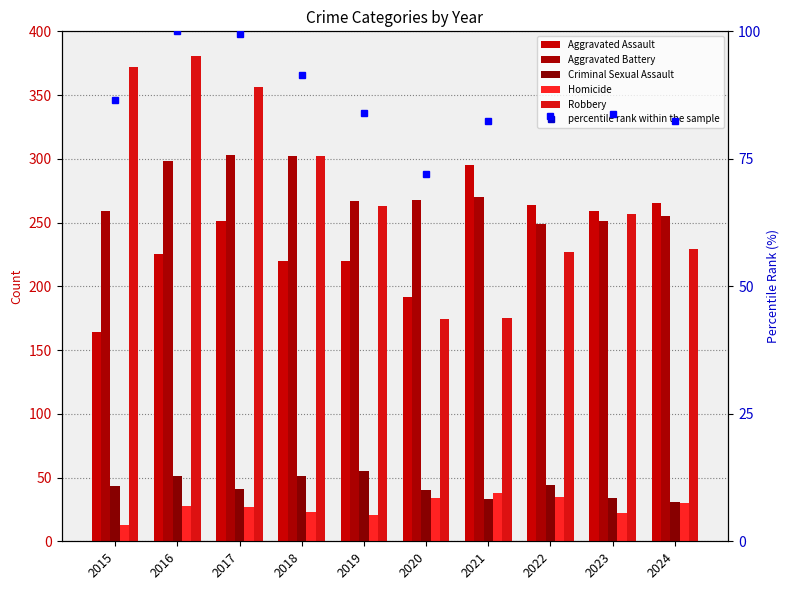

At which label does Robbery reach its peak?

2016